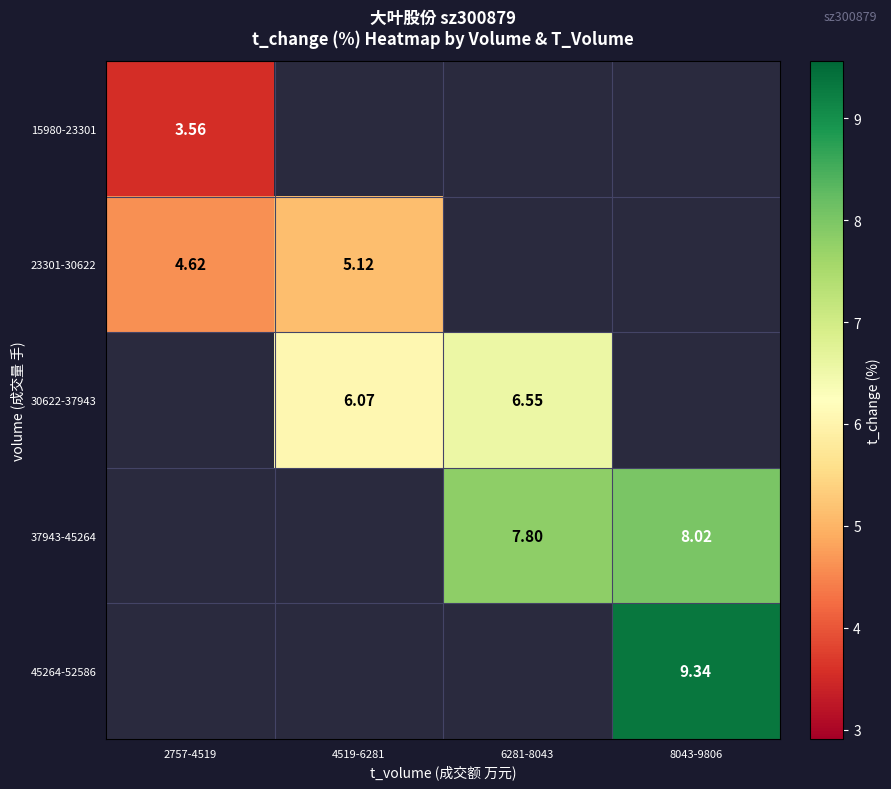

Is the value of 37943-45264 at 6281-8043 greater than the value of 15980-23301 at 2757-4519?

Yes